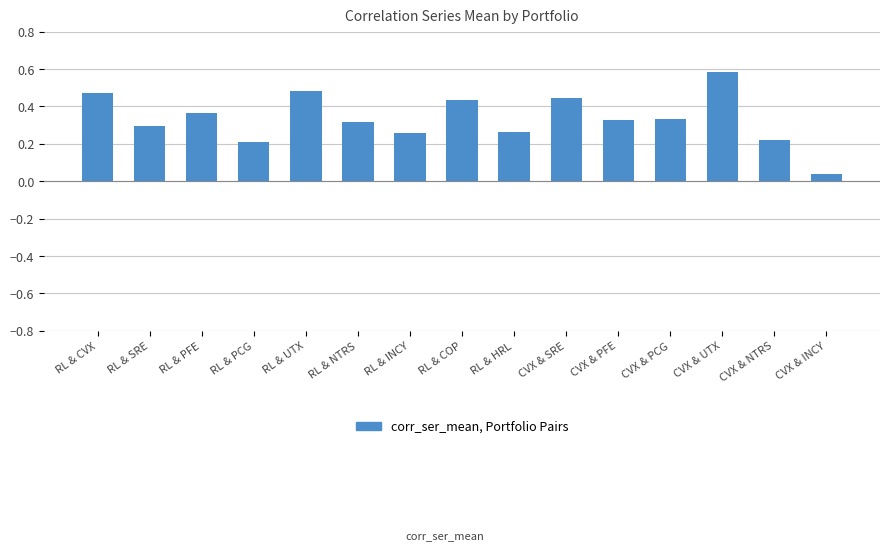

Which has a higher value, RL & CVX or RL & COP?

RL & CVX